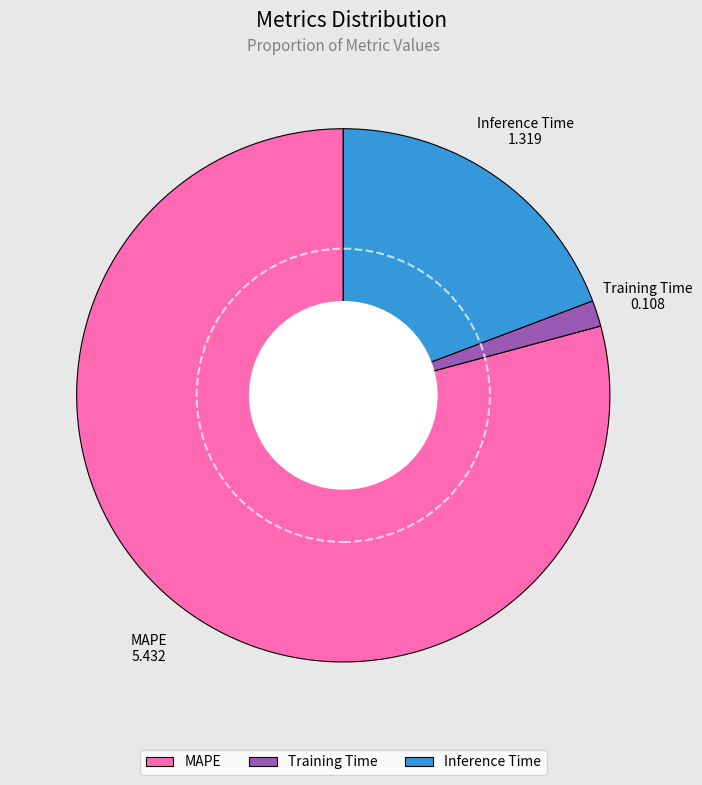

Is the sum of MAPE and Training Time greater than half?

Yes